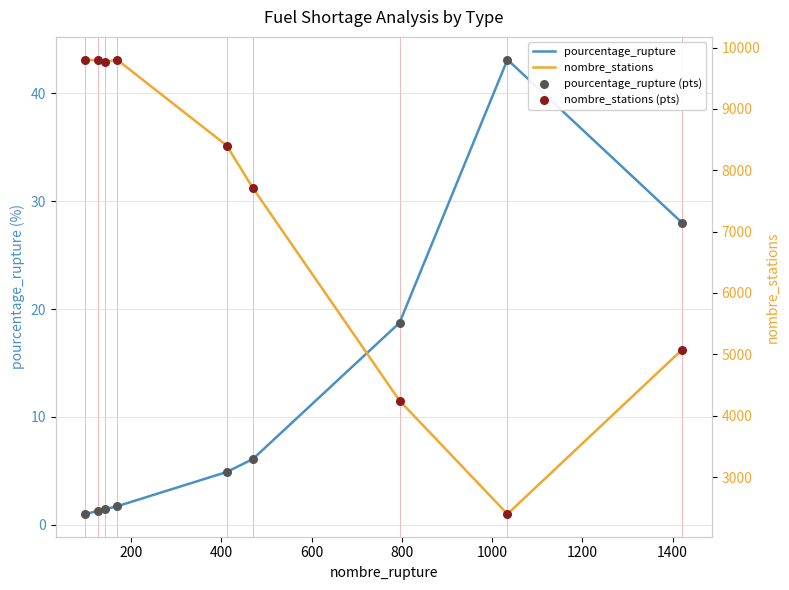

Which series has the largest Y range (max minus min)?

nombre_stations